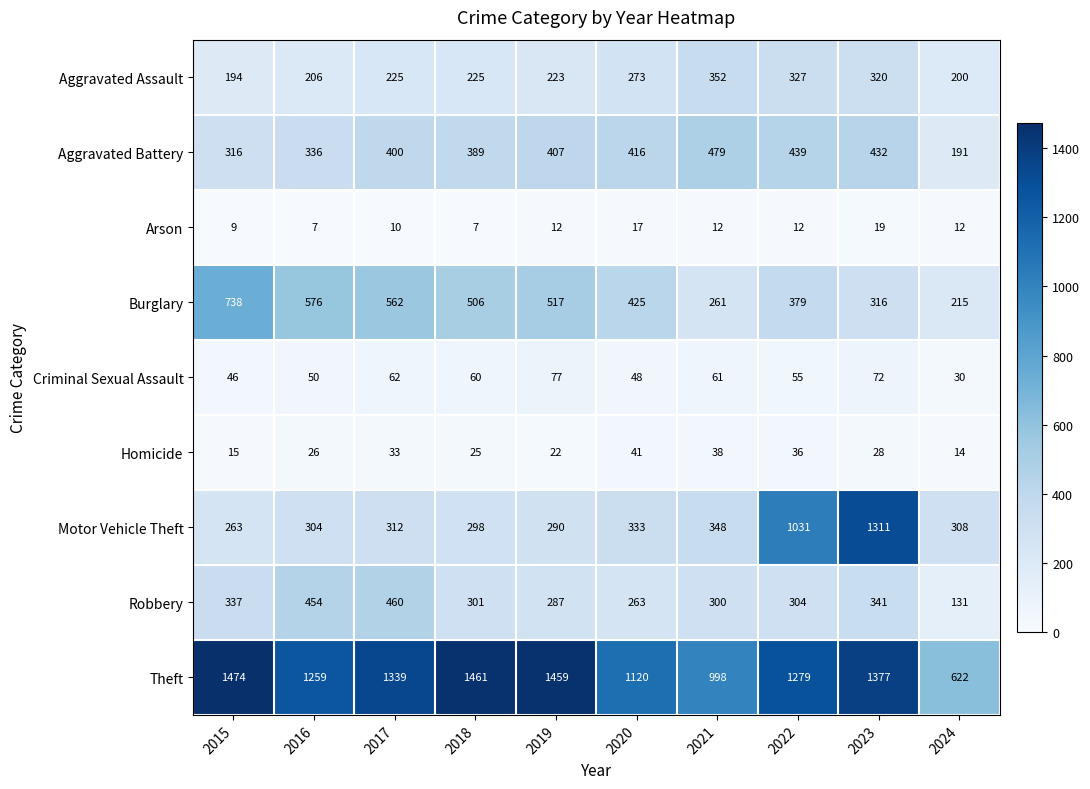

Which series changed the most between 2023 and 2024?

Motor Vehicle Theft